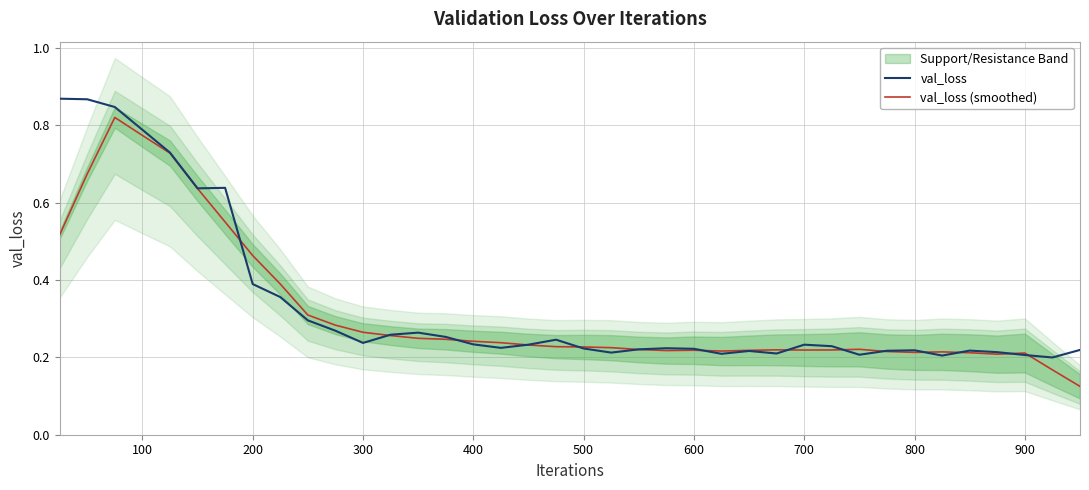

How many interior local peaks does the val_loss series have?

8